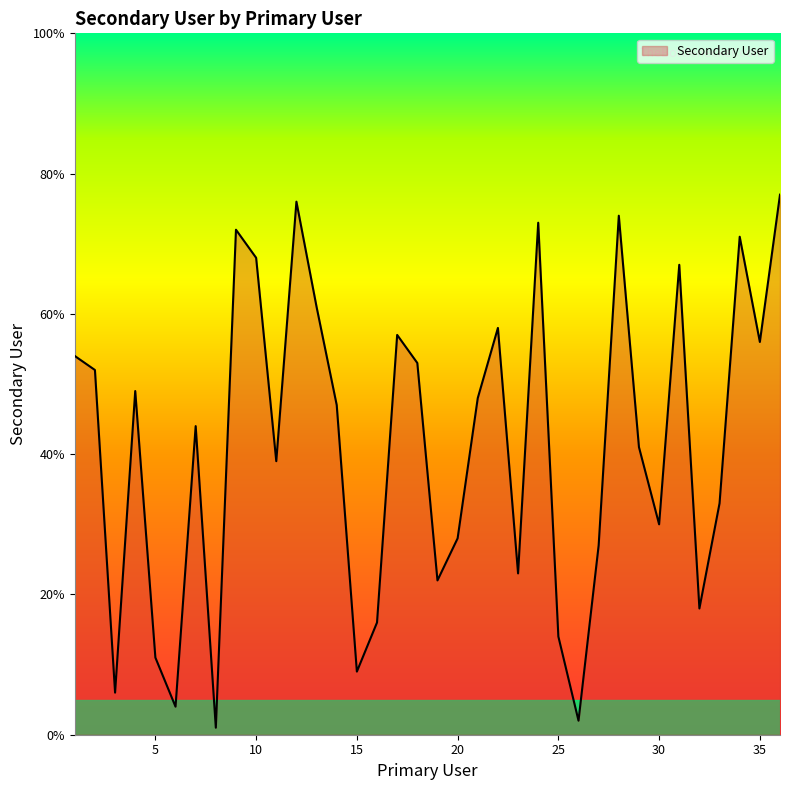

What is the difference between the maximum and minimum values?

76